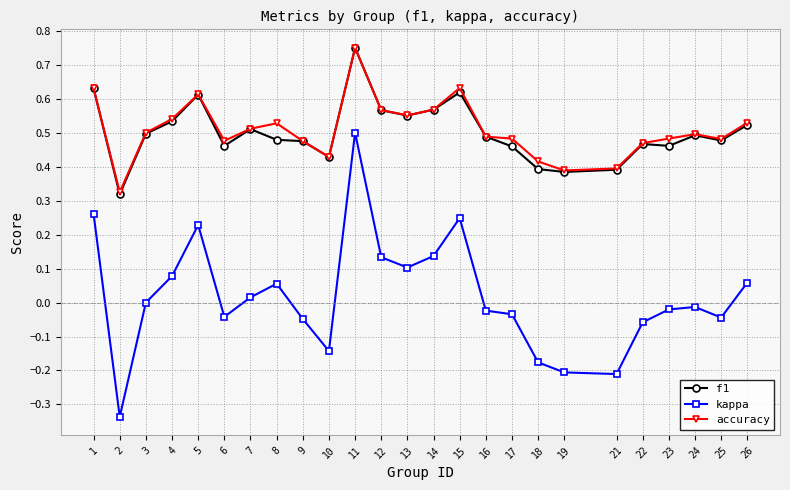

Is the value of kappa at 10 greater than the value of f1 at 19?

No